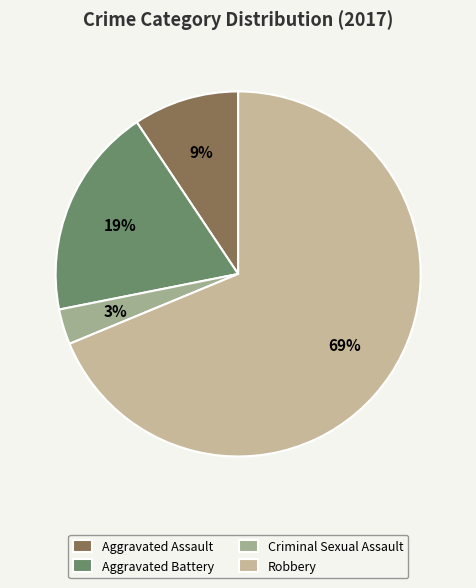

How many segments does this pie chart have?

4